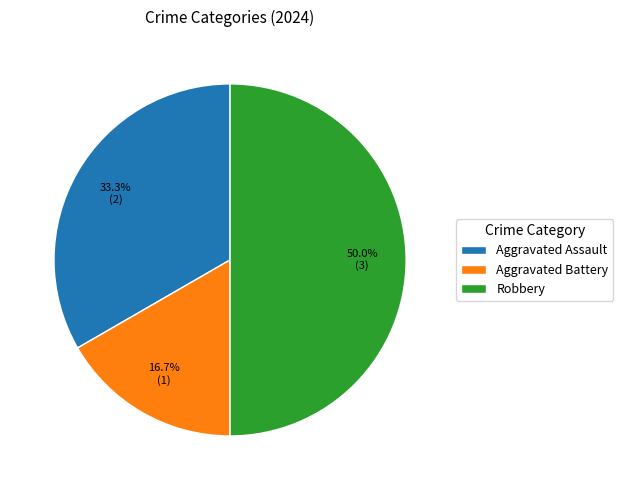

The Aggravated Assault slice represents 33% of the pie. True or false?

True